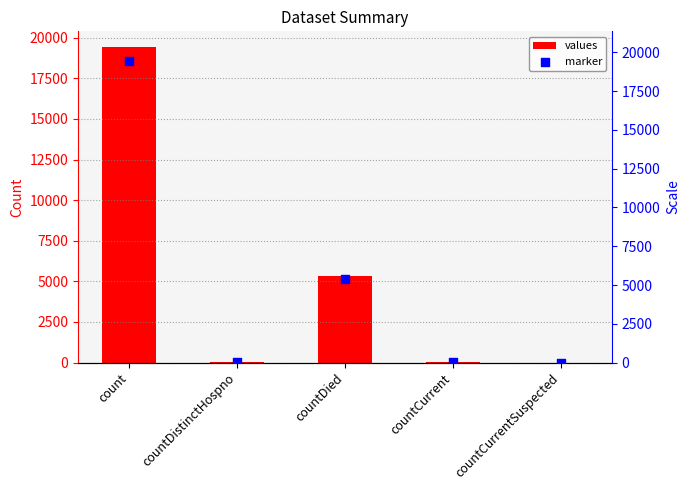

What is the total value across all series at countCurrent?

120